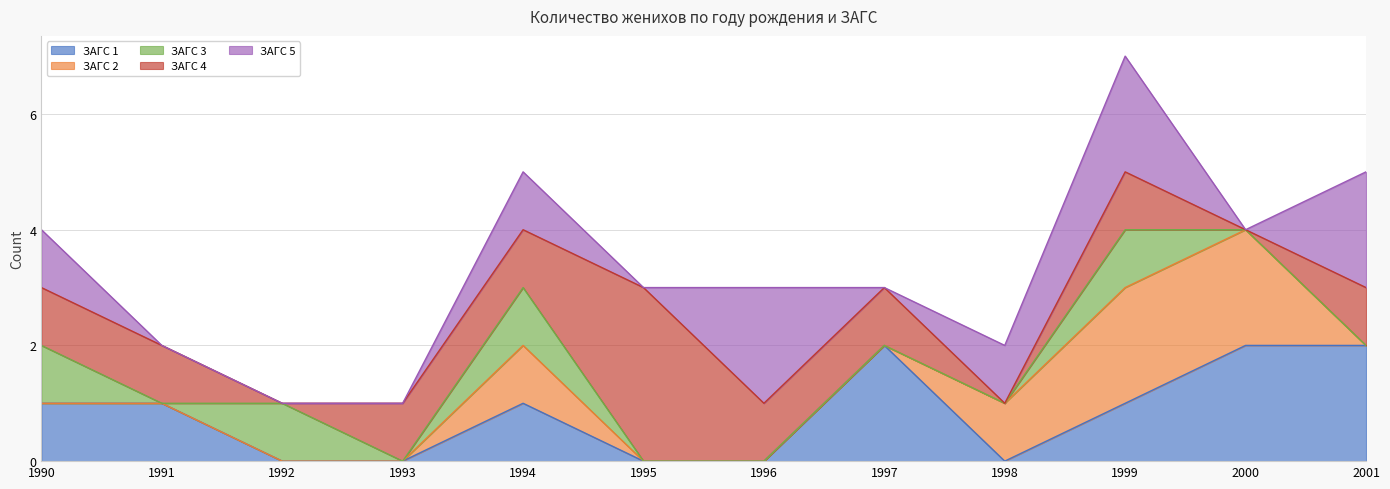

Which series changed the most between 1996 and 2000?

ЗАГС 1